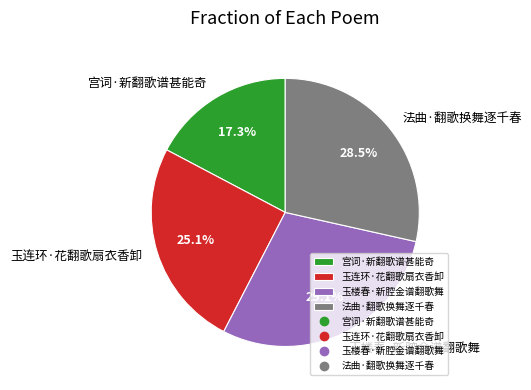

Does 宫词·新翻歌谱甚能奇 account for over 50% of the chart?

No